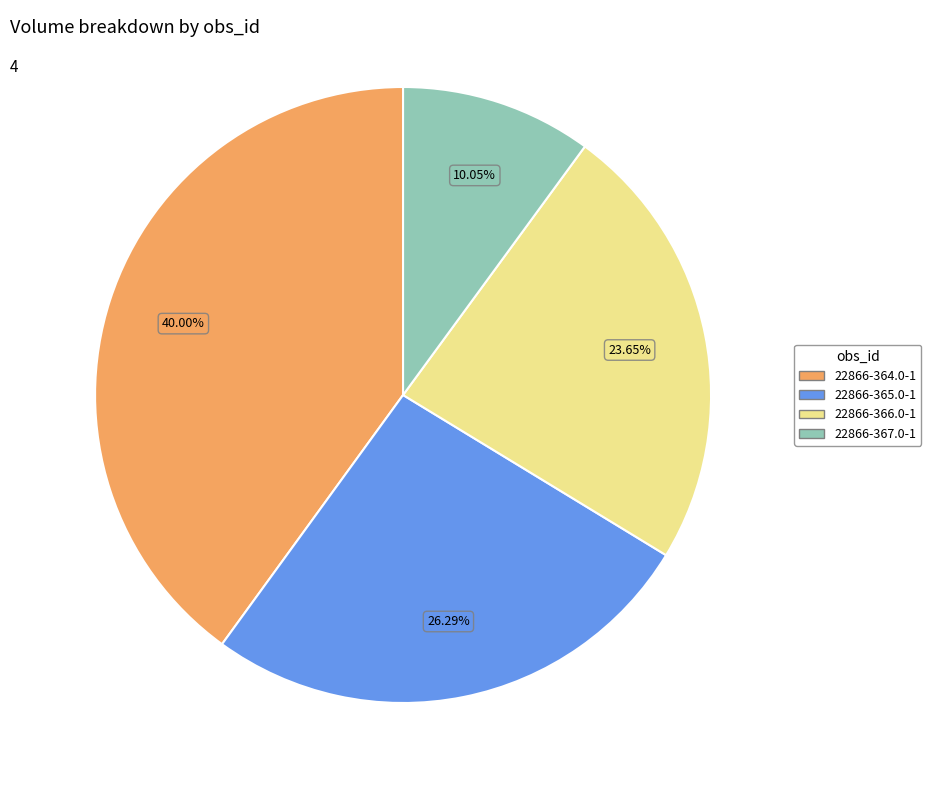

To the nearest percent, what is the average slice percentage?

25%